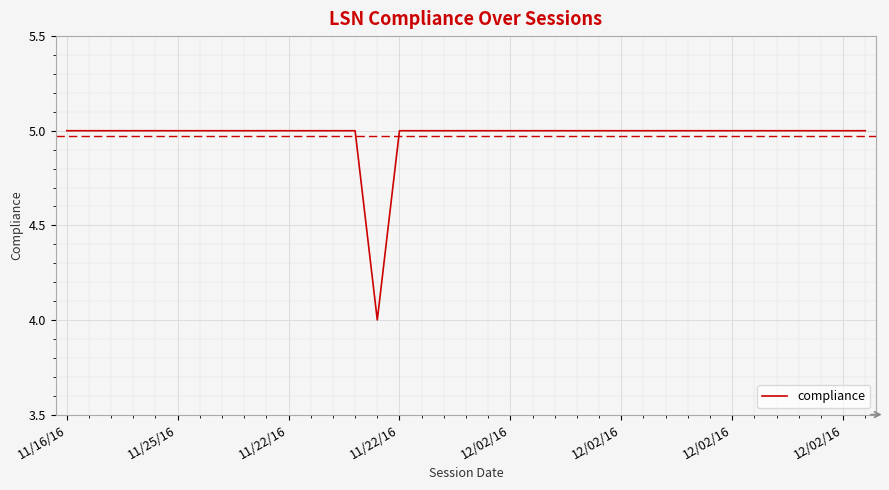

How many distinct data groups are displayed?

1